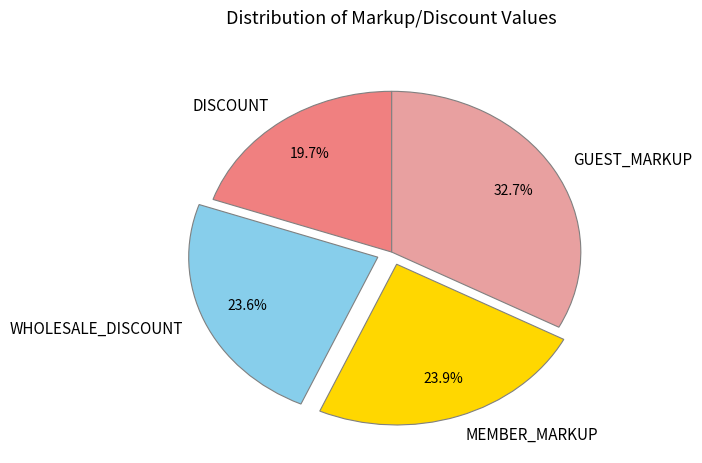

How many slices are in this pie chart?

4